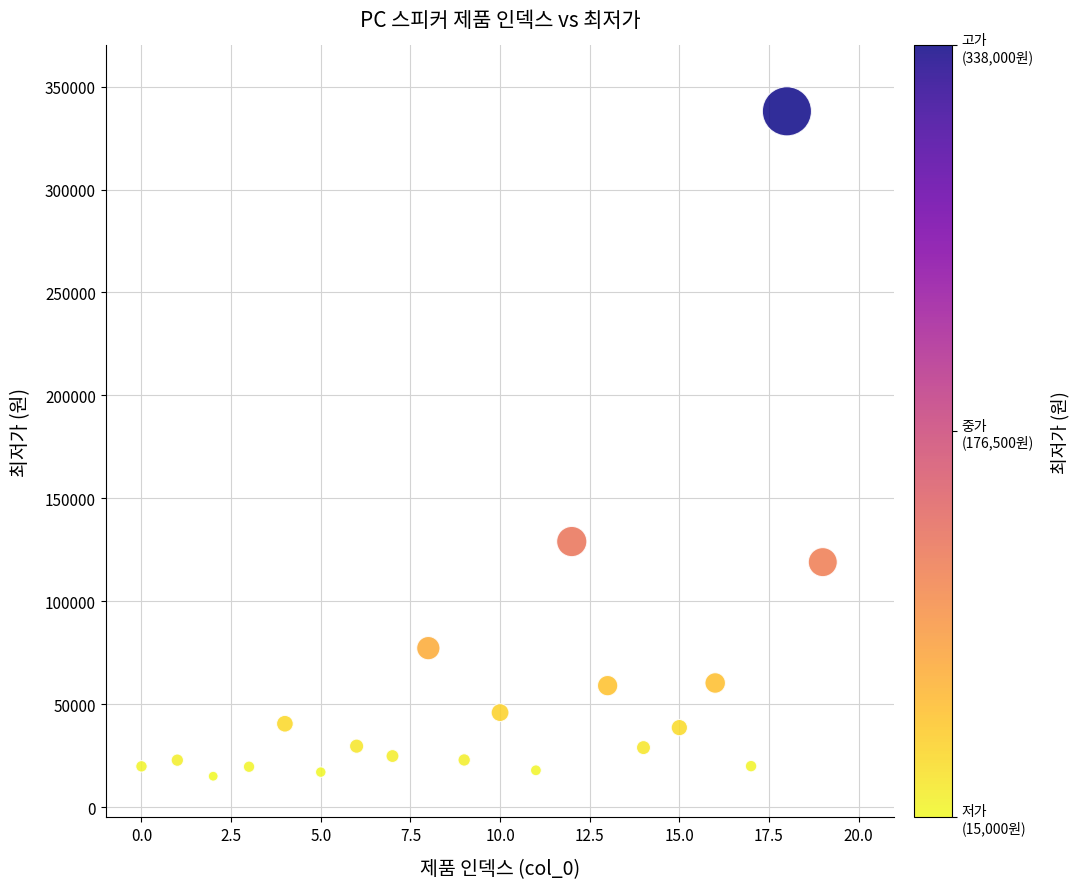

What is the range of Y values (max minus min)?

323000